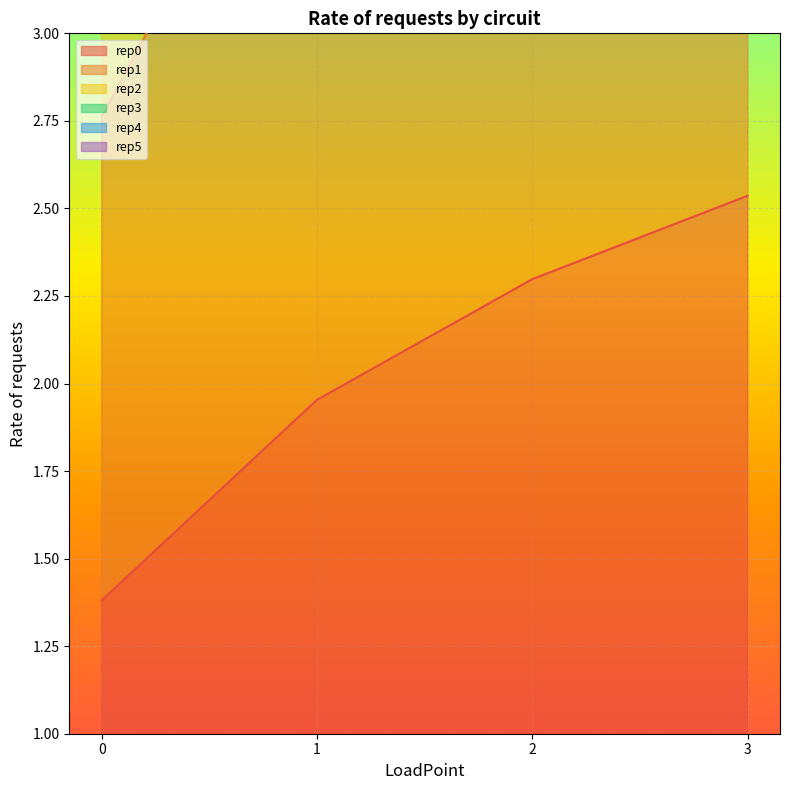

Is the value of rep0 at 2 greater than the value of rep1 at 0?

No